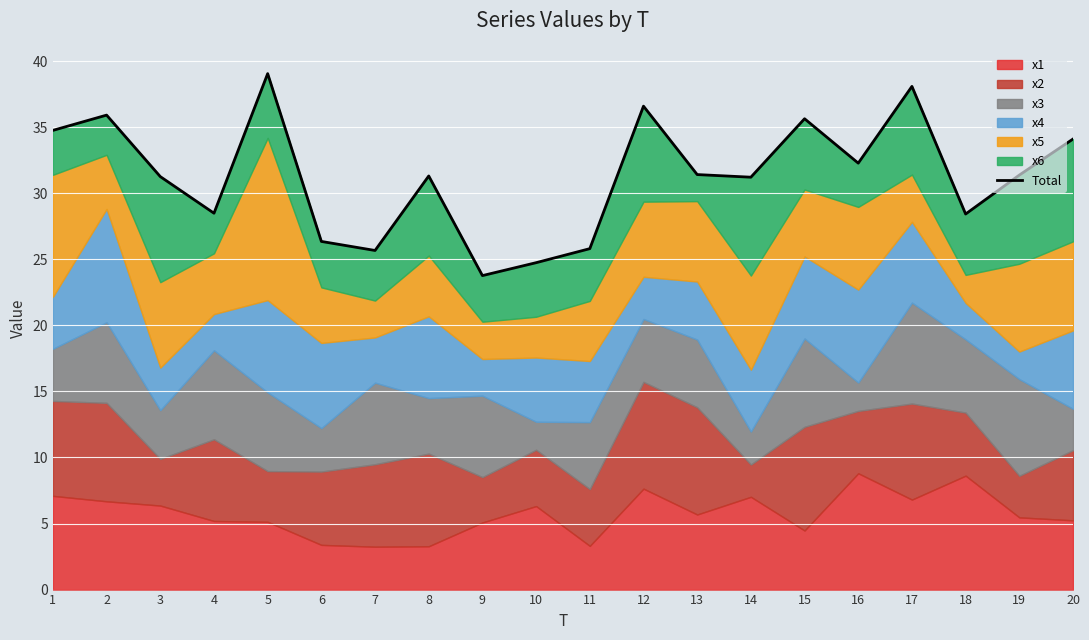

List the labels in order of value, smallest first.

9, 10, 7, 11, 6, 18, 4, 14, 3, 8, 19, 13, 16, 20, 1, 15, 2, 12, 17, 5